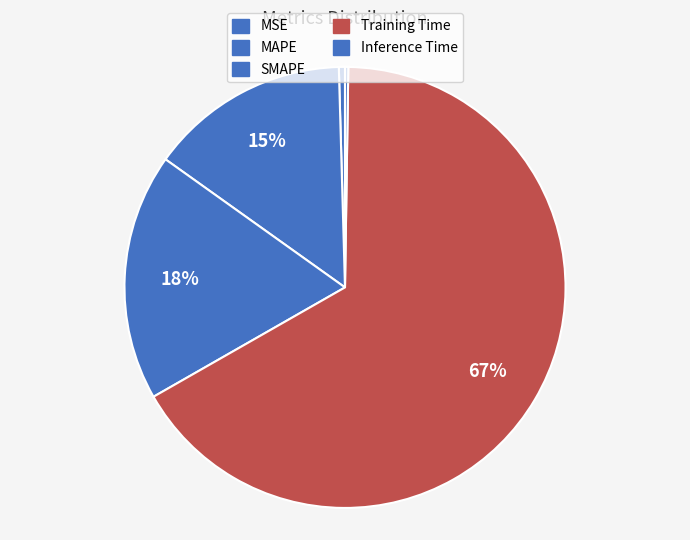

True or false: MAPE accounts for 15% of the total.

True